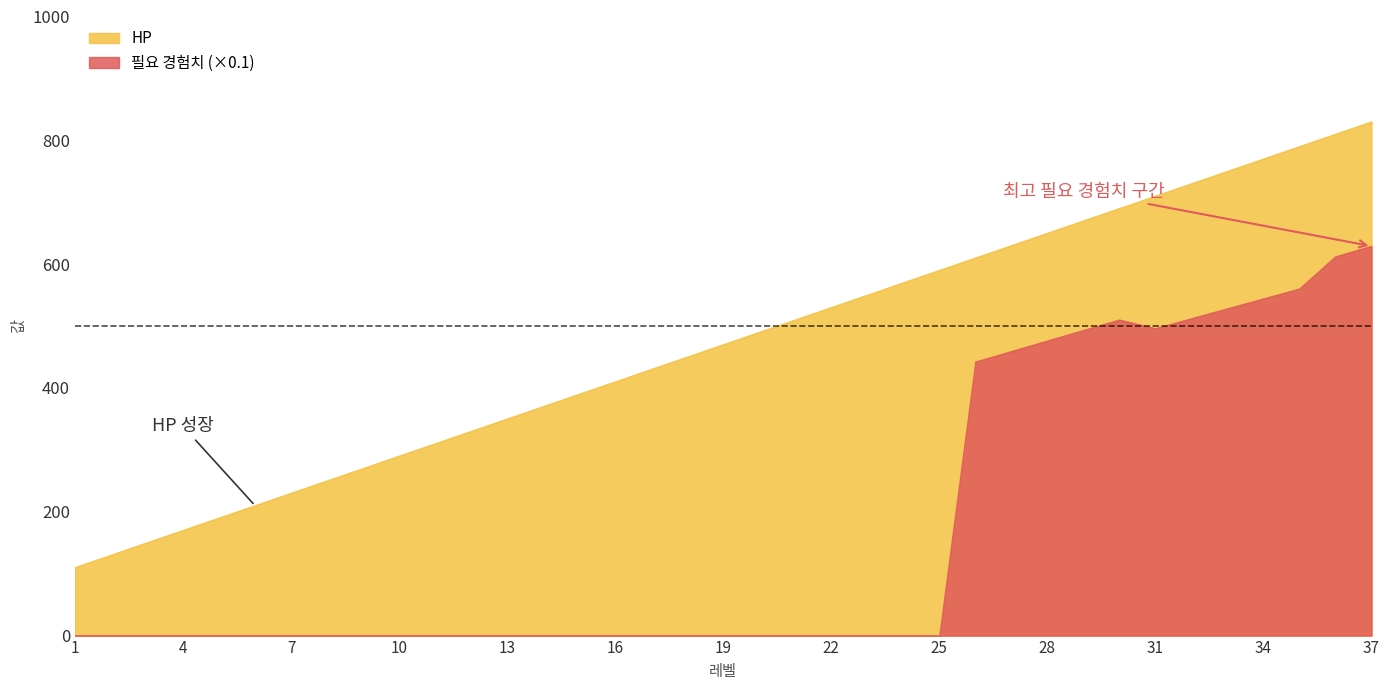

Which label corresponds to the smallest value in the chart?

1